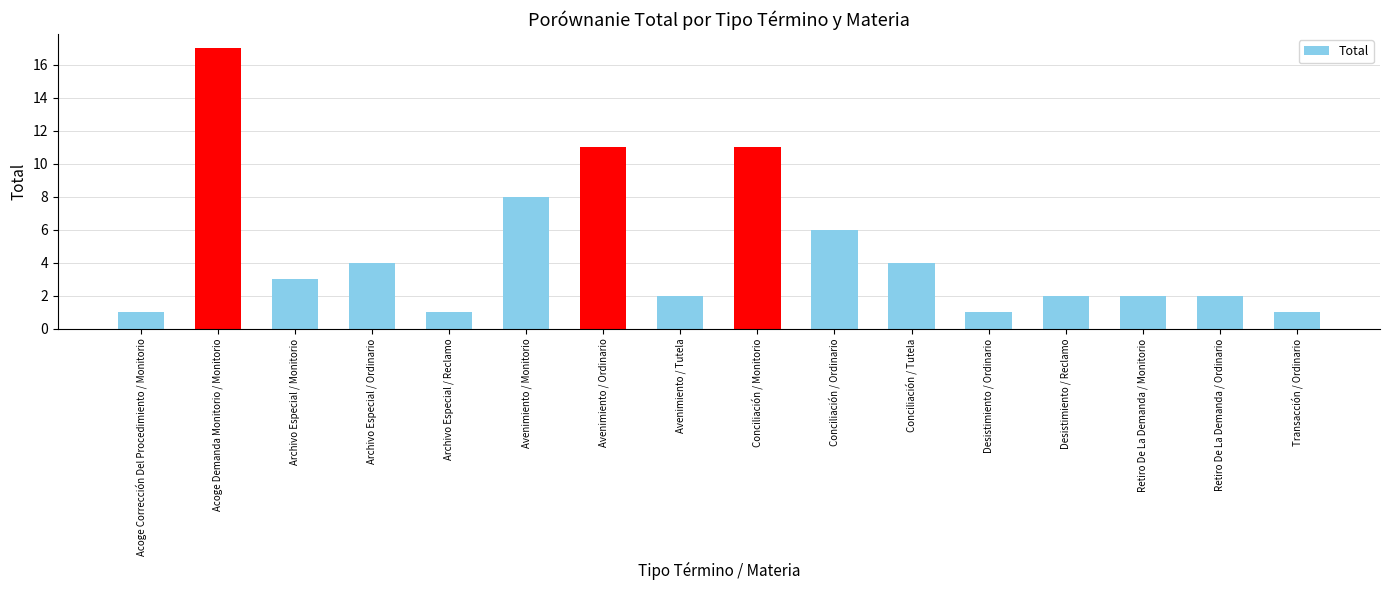

Are the bars horizontal?

No